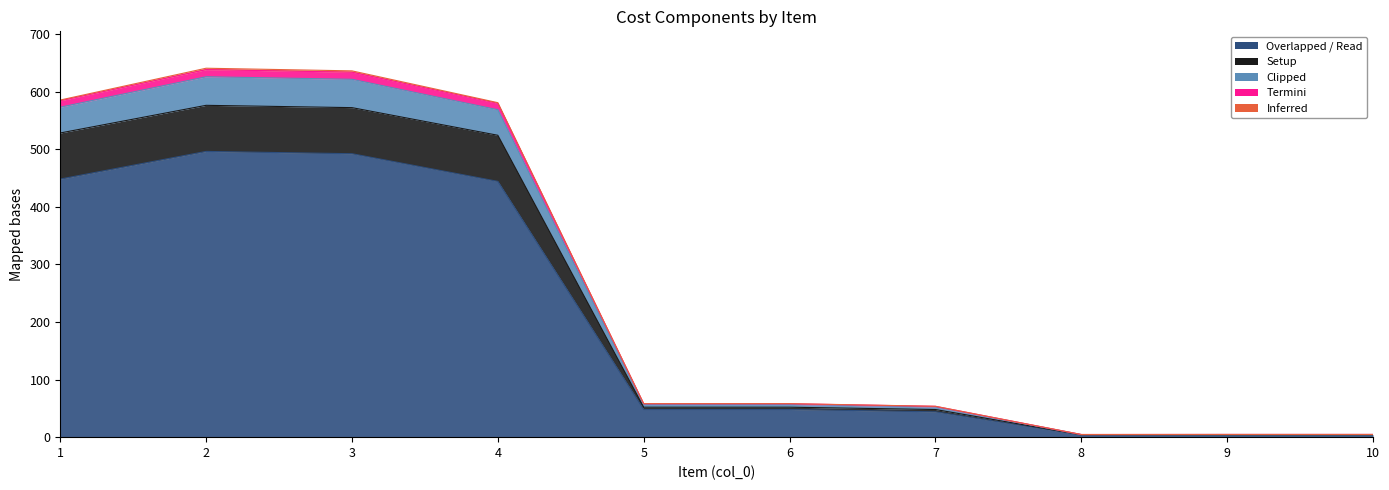

How many data points in InventoryCosts are above 48?

4